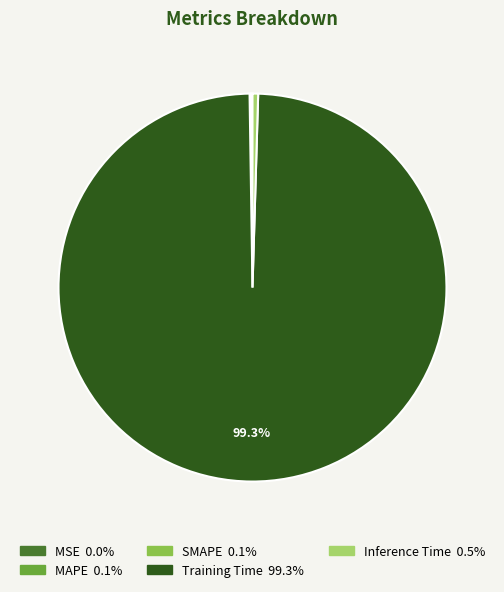

Which category accounts for the majority?

Training Time